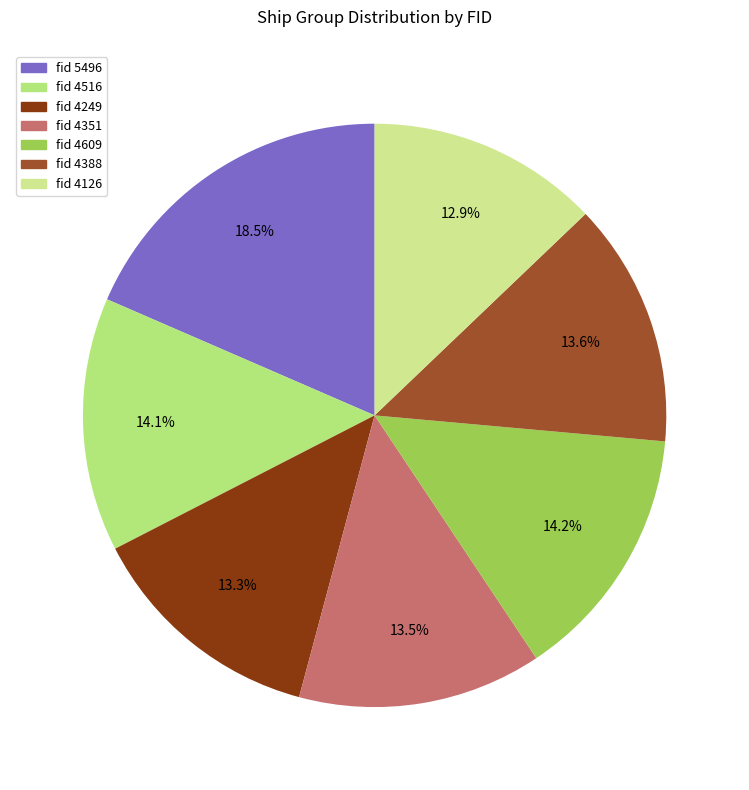

Is there a majority slice in this chart?

No